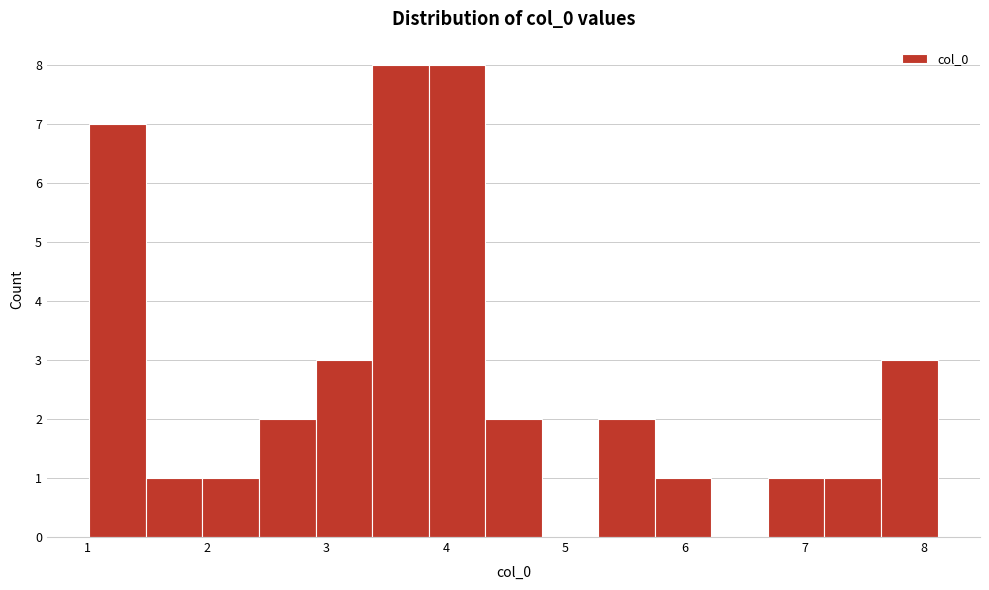

What is the height of the bar covering 2.0 to 2.4 on the x-axis? Neither the bar edges nor the heights are printed on the chart, so give them approximately, as read against the axes.

1